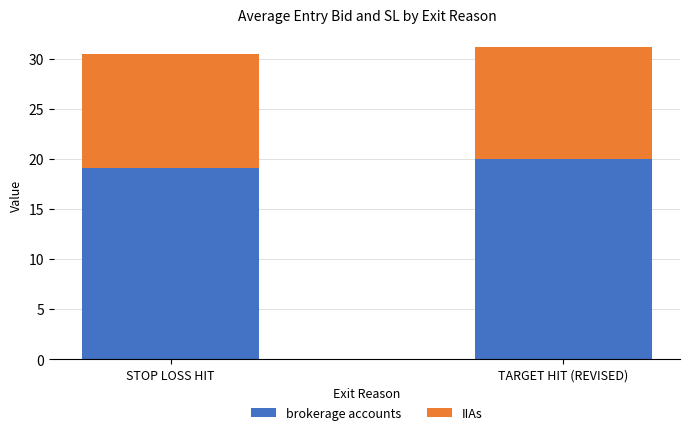

What is the total value across all series at STOP LOSS HIT?

30.4